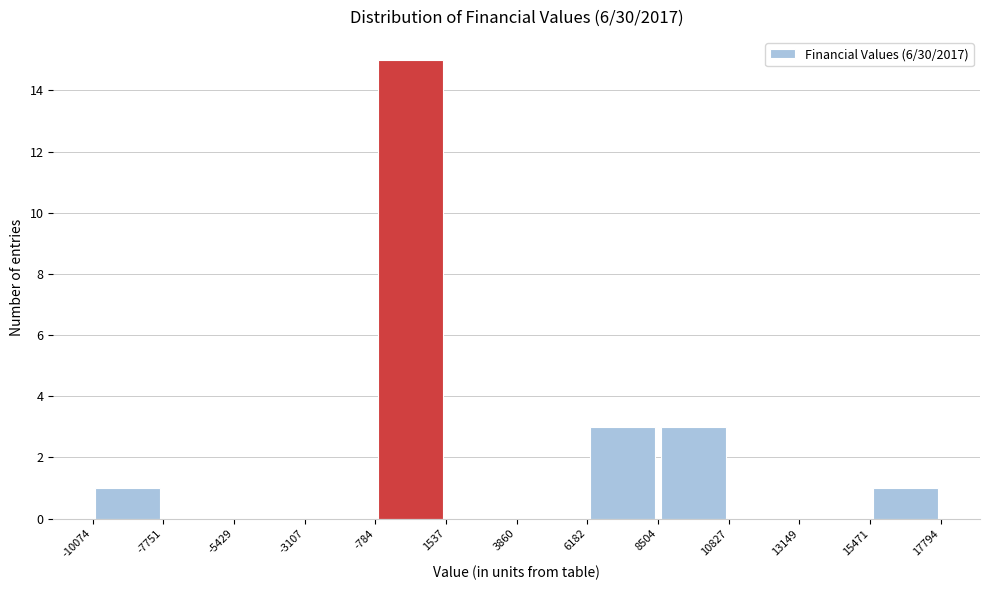

Over which range of the x-axis is the bar tallest?

-784 to 1537